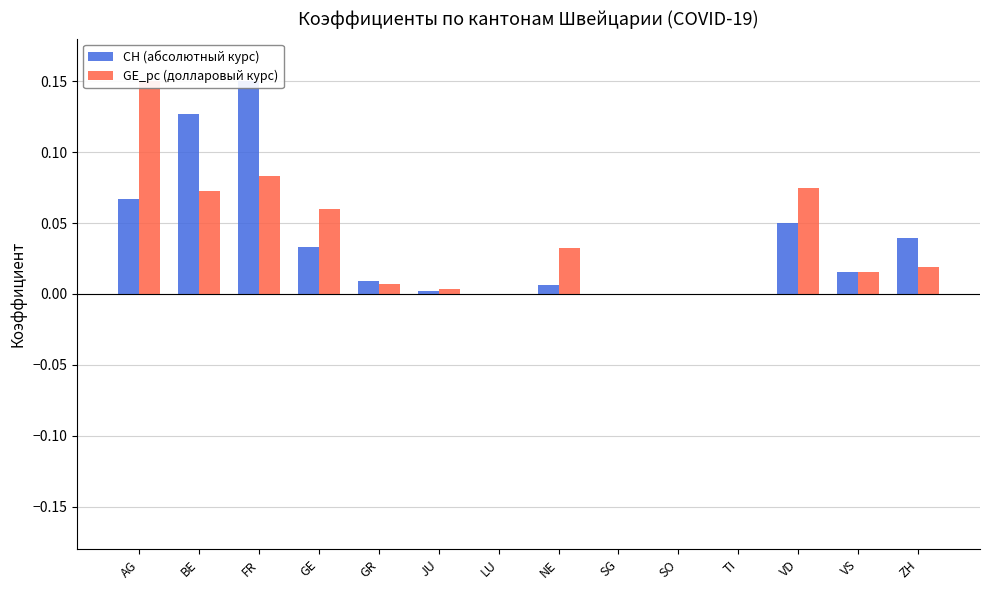

Rank the series by their maximum value, from lowest to highest.

CH (абсолютный курс), GE_pc (долларовый курс)